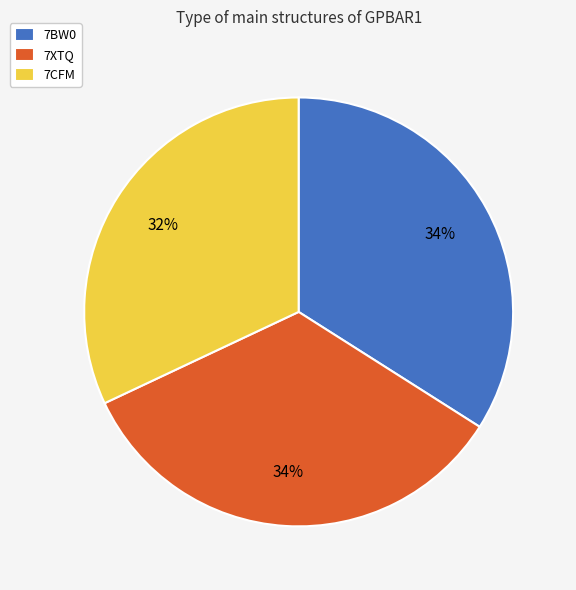

How many slices are in this pie chart?

3